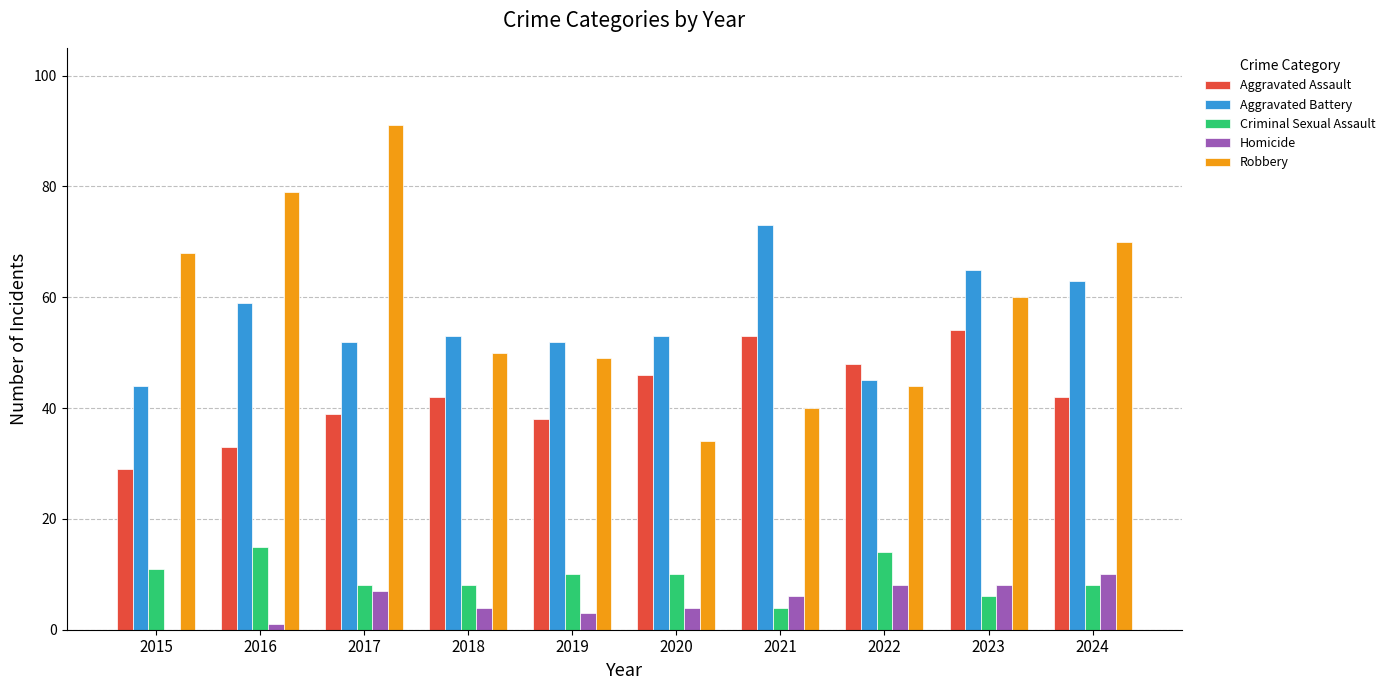

What are all the series names shown in the legend?

Aggravated Assault, Aggravated Battery, Criminal Sexual Assault, Homicide, Robbery